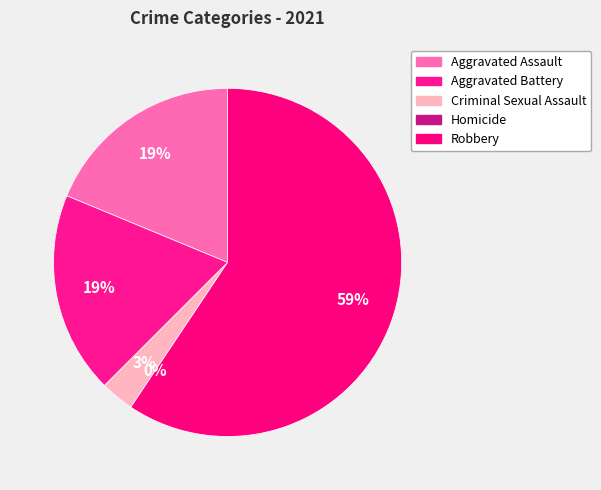

What percentage do Aggravated Assault and Homicide together represent?

18.8%